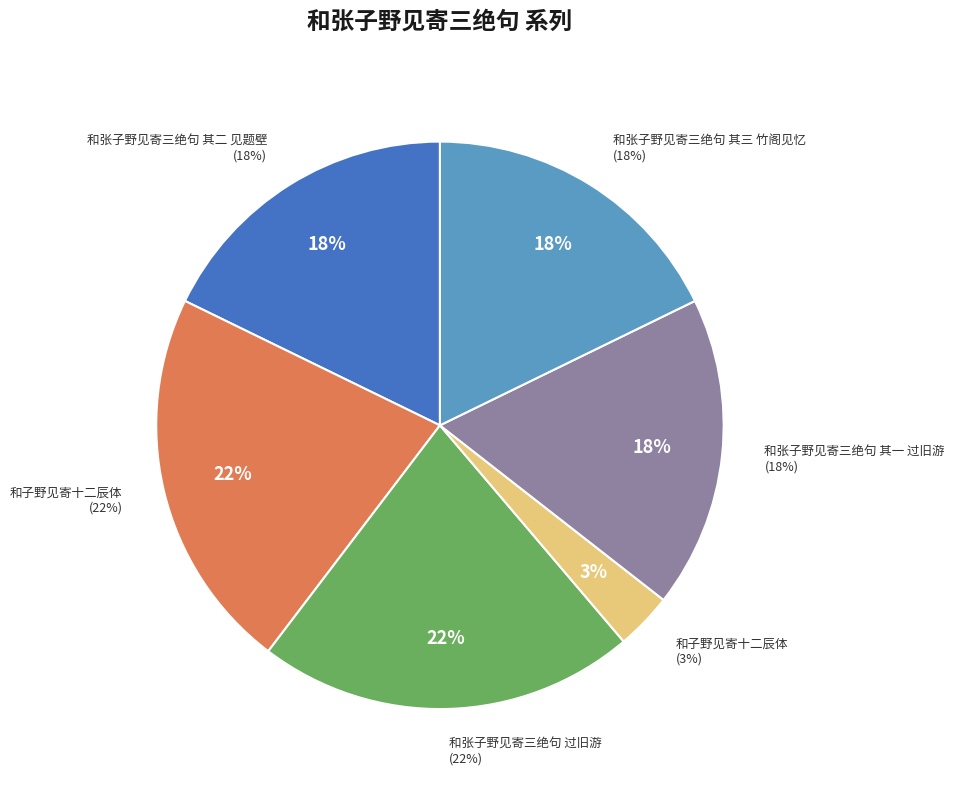

The 和张子野见寄三绝句 其三 竹阁见忆 slice represents 11% of the pie. True or false?

False